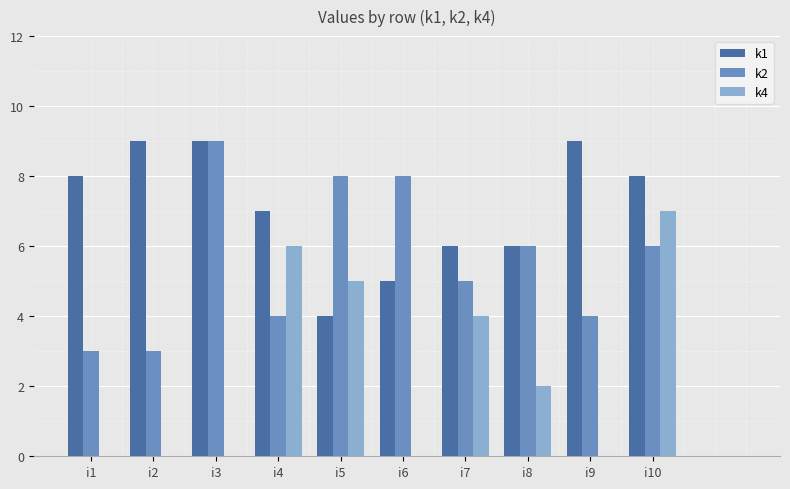

How many groups of bars are there?

10